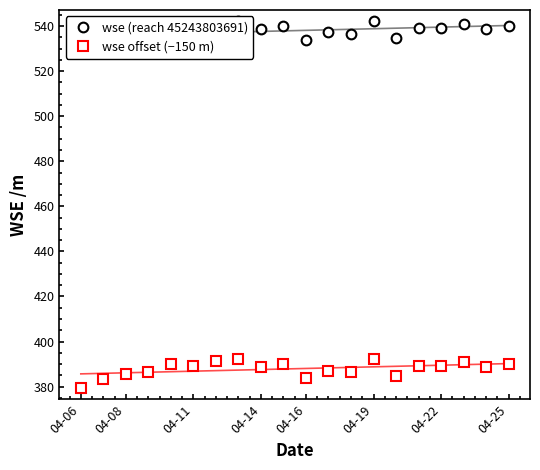

What is the difference between the highest and lowest values at 11?

150.0